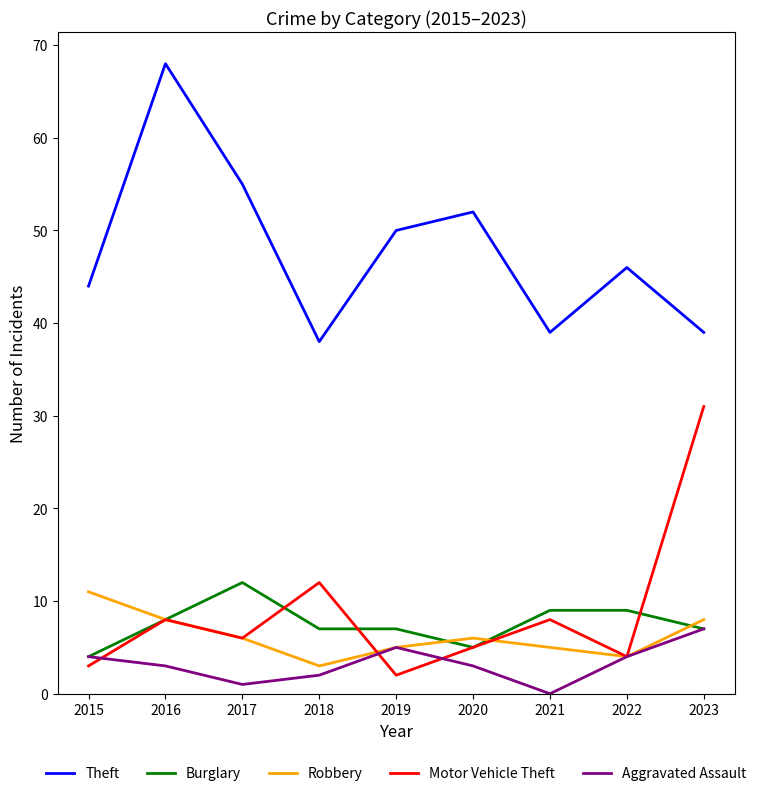

At which category does Burglary reach its first local peak?

2017